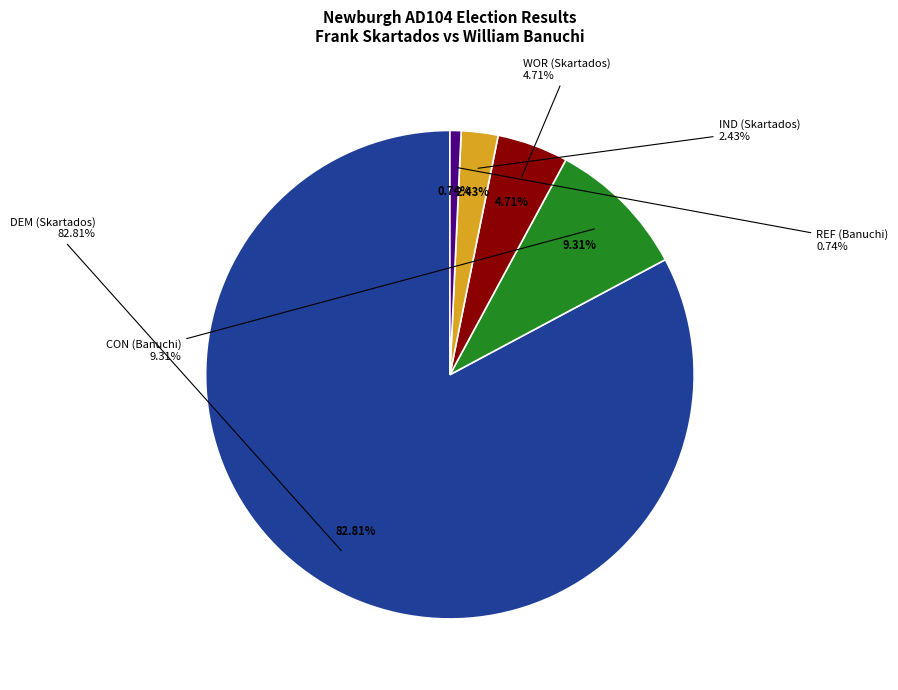

Which has a higher value, REF (Banuchi) or IND (Skartados)?

IND (Skartados)